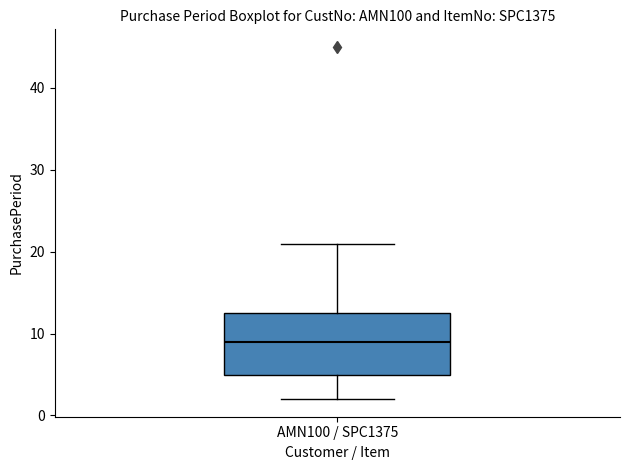

Transcribe this box plot: give where the median line is, the range the box spans, and where the two whiskers end, as read against the y-axis. The values are not printed on the chart, so give them approximately, as read against the axis.

median 9, box 5 to 13, whiskers 2 to 21